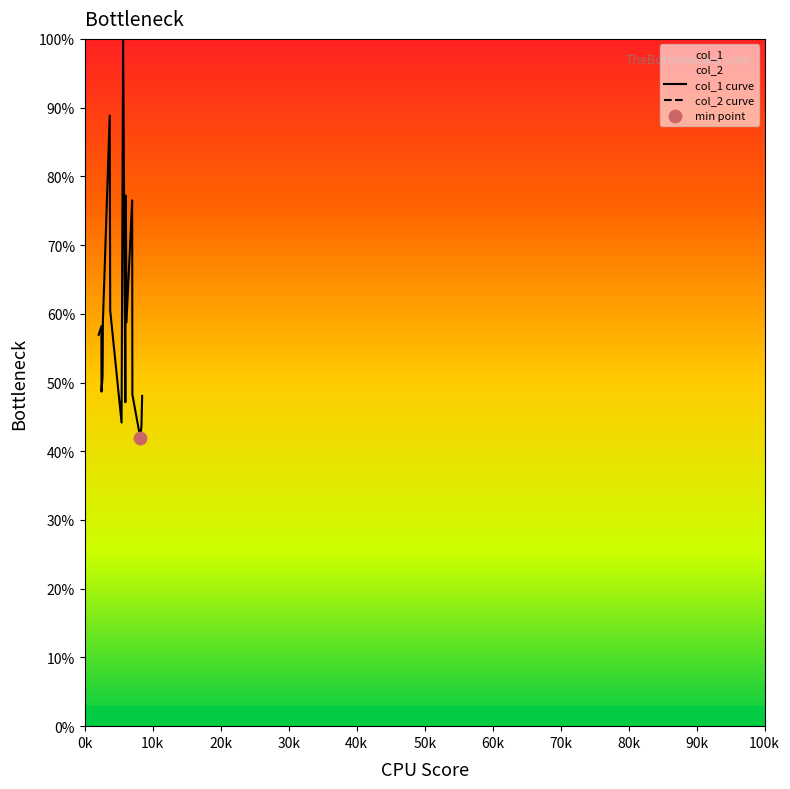

At how many categories does at least one series exceed 4822?

7